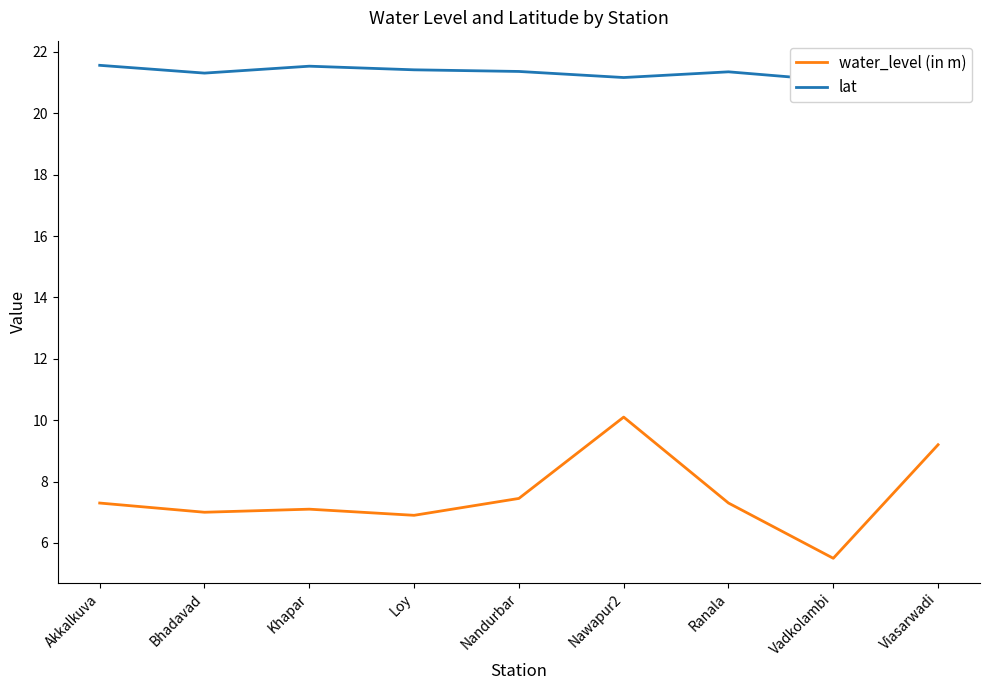

What is the difference between the water_level (in m) values at Loy and Akkalkuva?

0.4